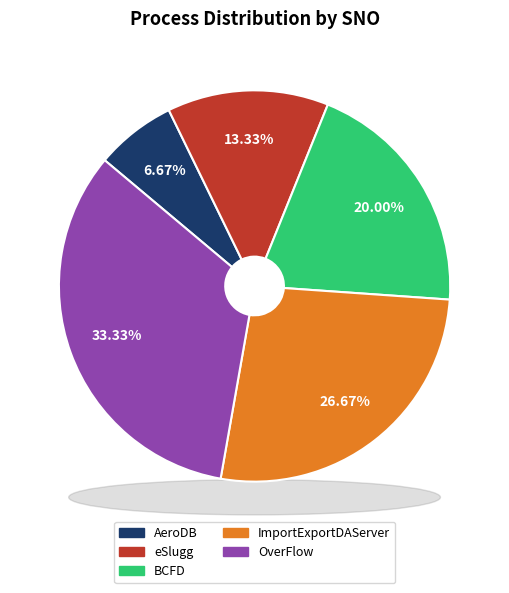

What is the change in value from BCFD to OverFlow?

+2